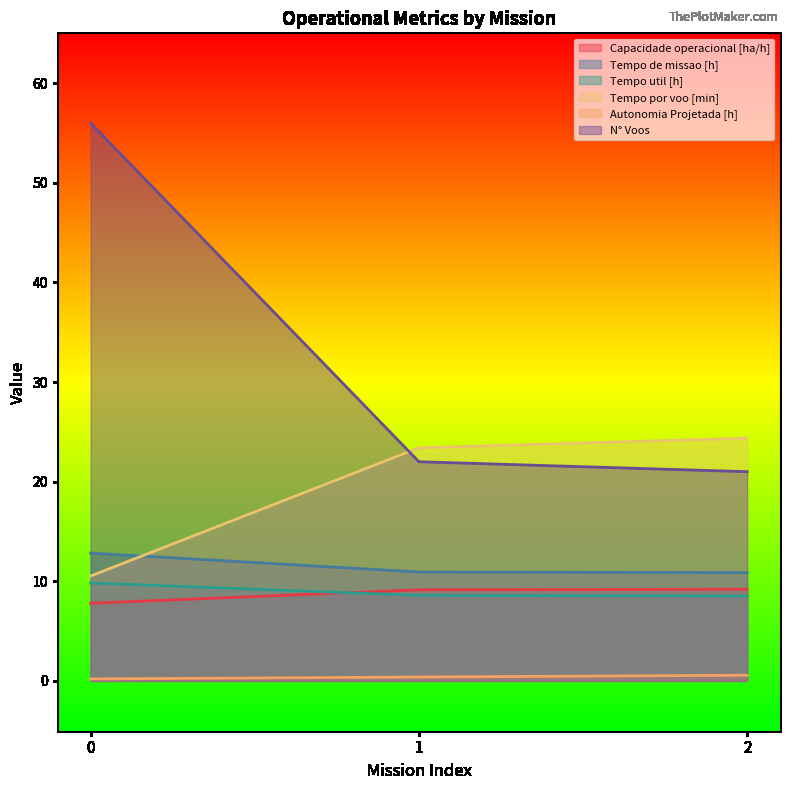

Reading right to left, list all the values displayed in this chart.

Capacidade operacional [ha/h]: 9.2	9.1	7.8
Tempo de missao [h]: 10.9	10.9	12.8
Tempo util [h]: 8.5	8.6	9.8
Tempo por voo [min]: 24.4	23.4	10.5
Autonomia Projetada [h]: 0.6	0.4	0.2
N° Voos: 21.0	22.0	56.0